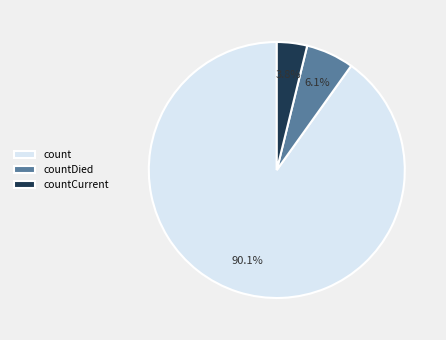

Which slice is the smallest?

countCurrent